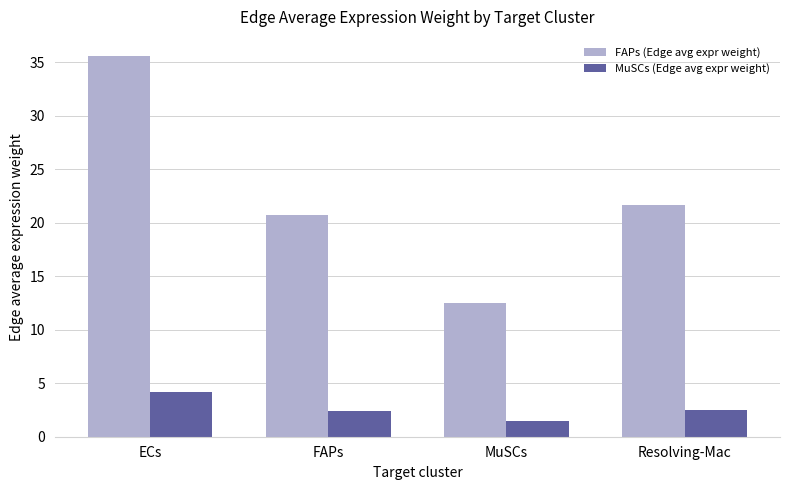

At which label is FAPs (Edge avg expr weight) closest to 24?

Resolving-Mac